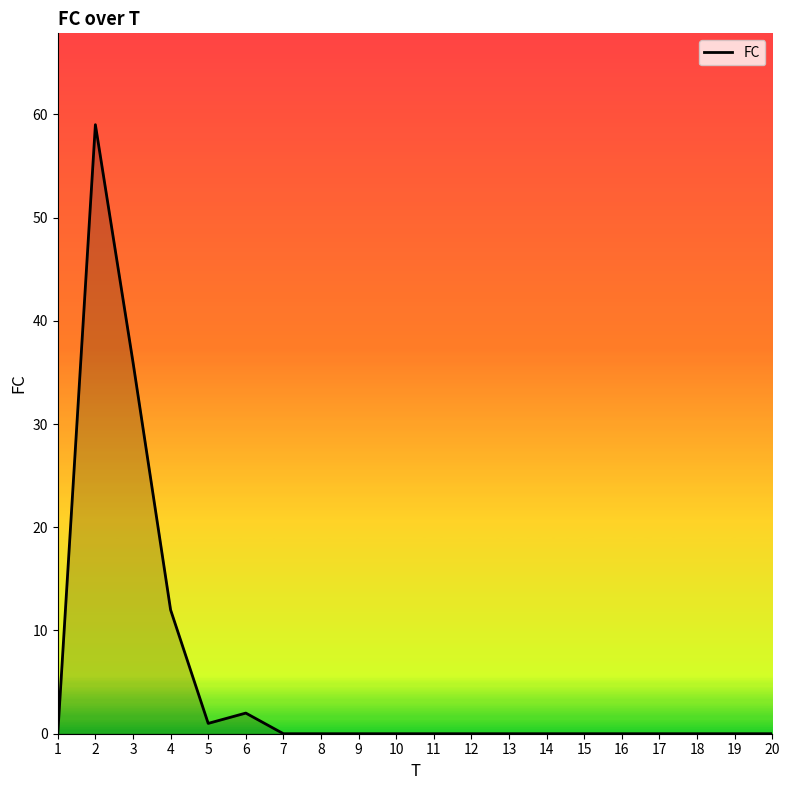

True or false: the data shows 2 at 6.

True